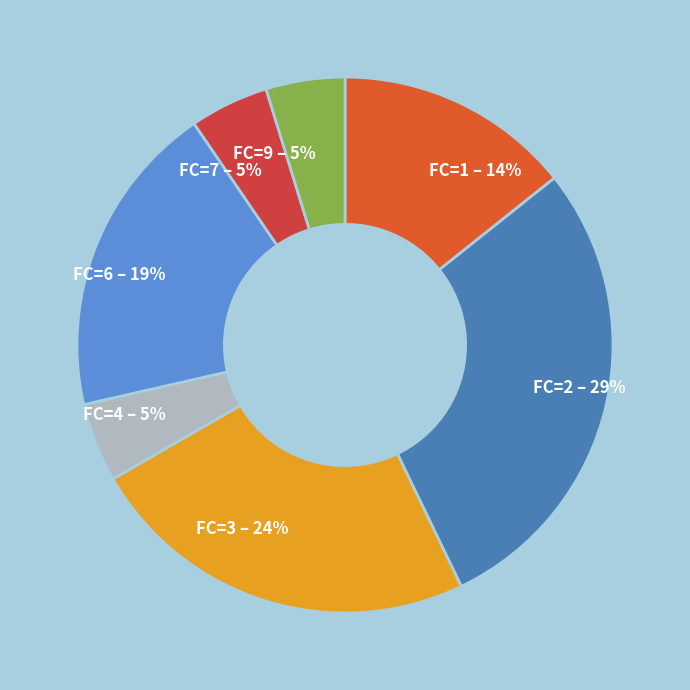

What percentage is the FC=9 slice, to the nearest percent?

5%